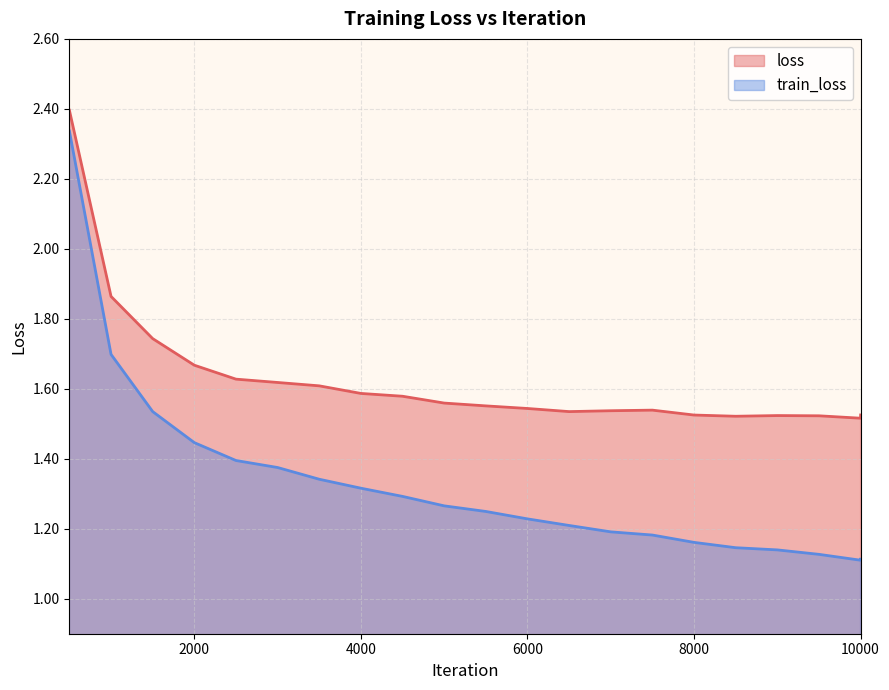

What is the value of the train_loss point at the 16th from the left?

1.2